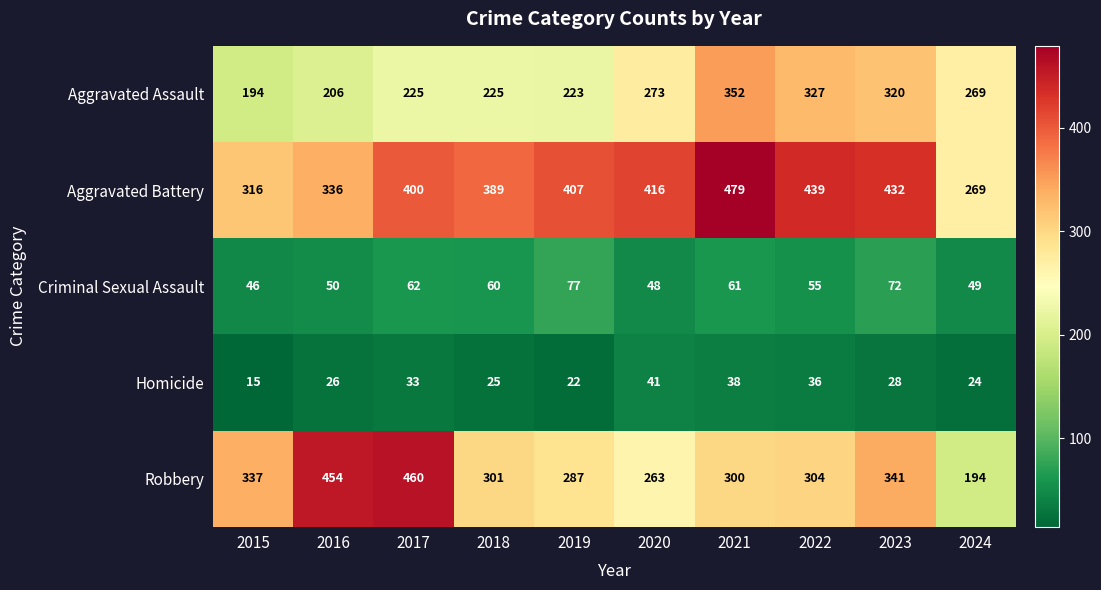

Which series has the widest spread of values?

Robbery